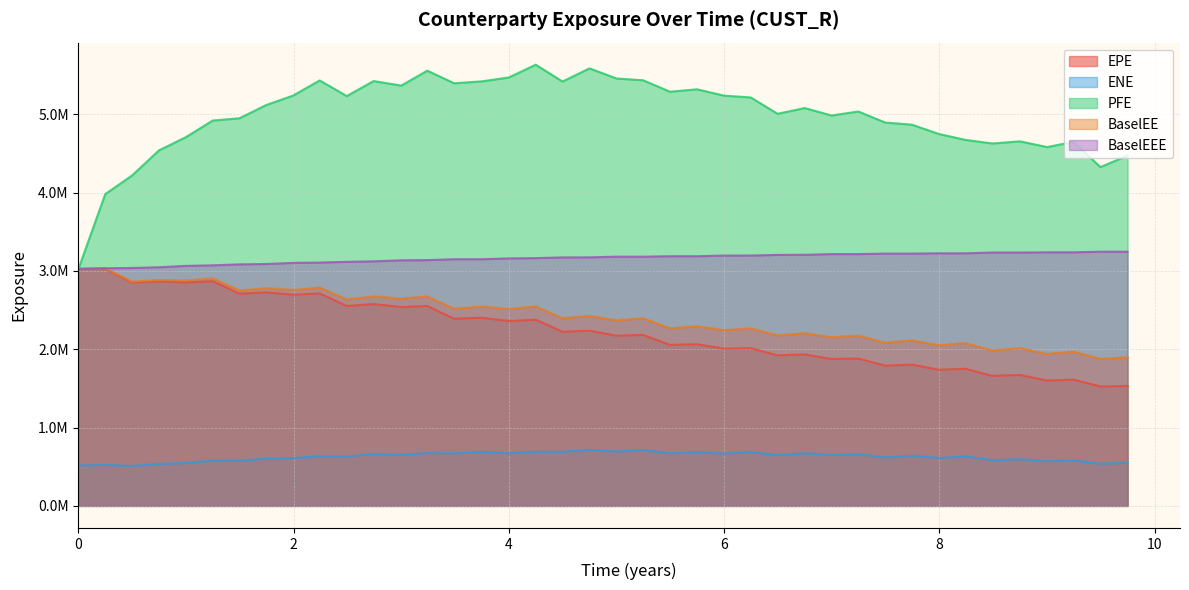

Does the chart have visible grid lines?

Yes